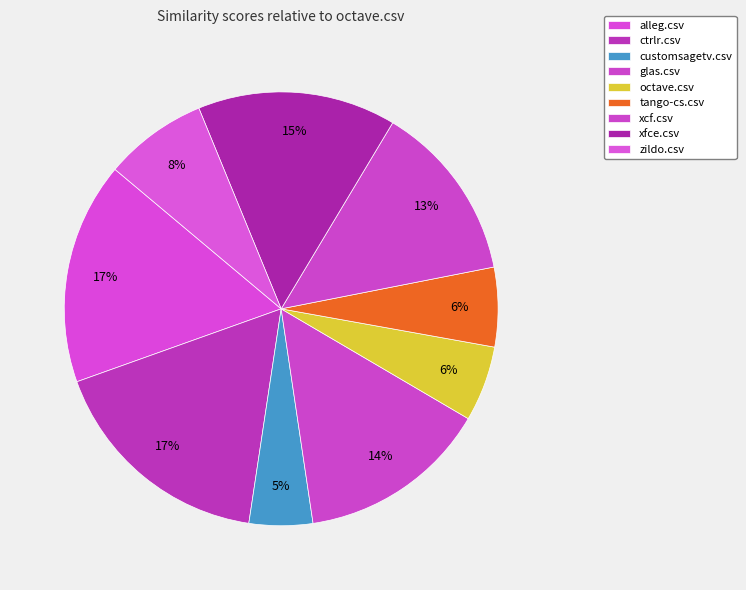

What is the total percentage of octave.csv and customsagetv.csv?

10.4%